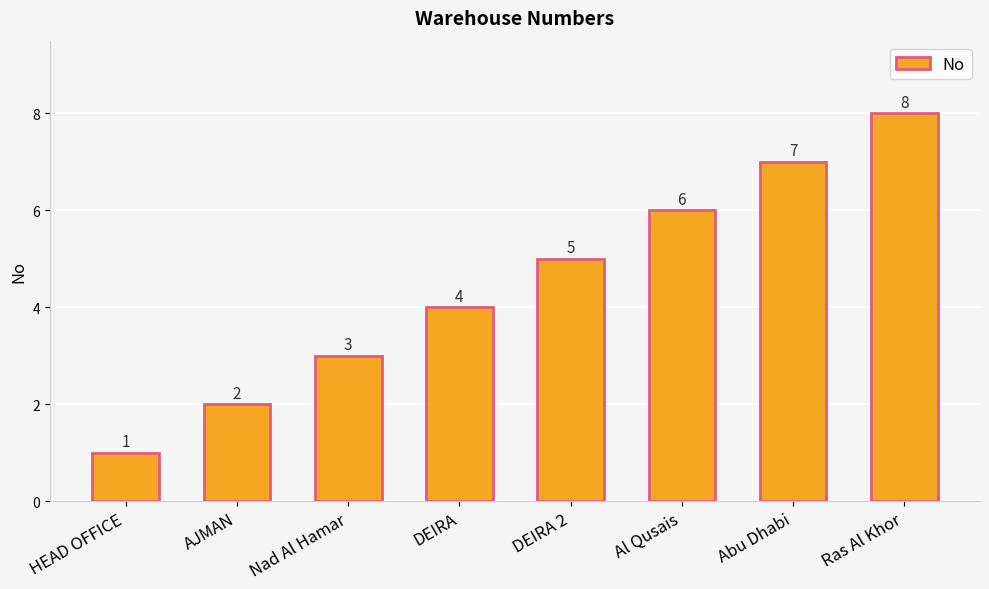

Are the bars grouped side by side (vs. stacked)?

No